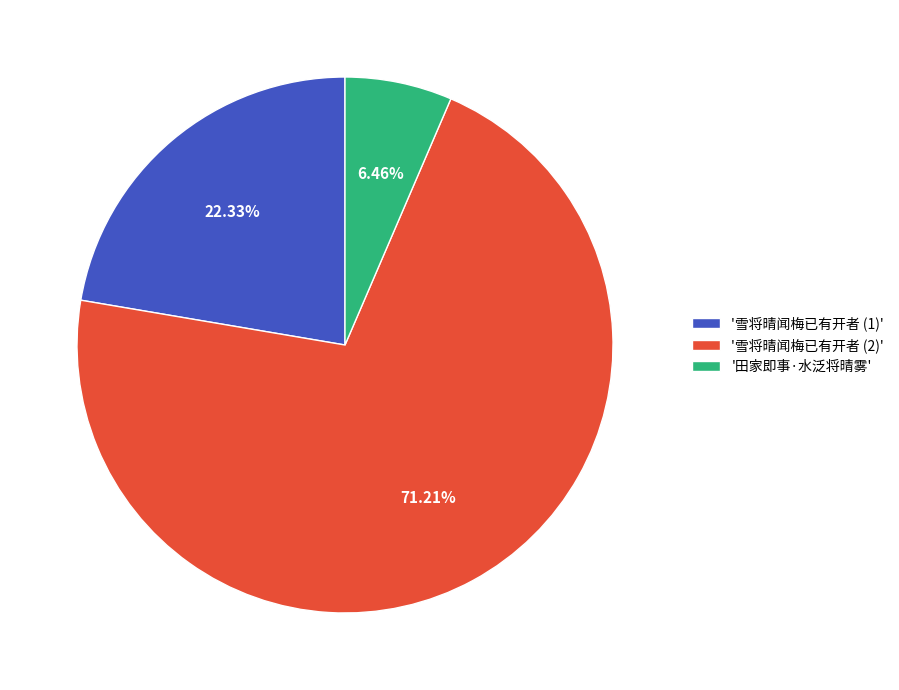

What is the ratio of the value at '田家即事·水泛将晴雾' to the value at '雪将晴闻梅已有开者 (1)'?

0.3